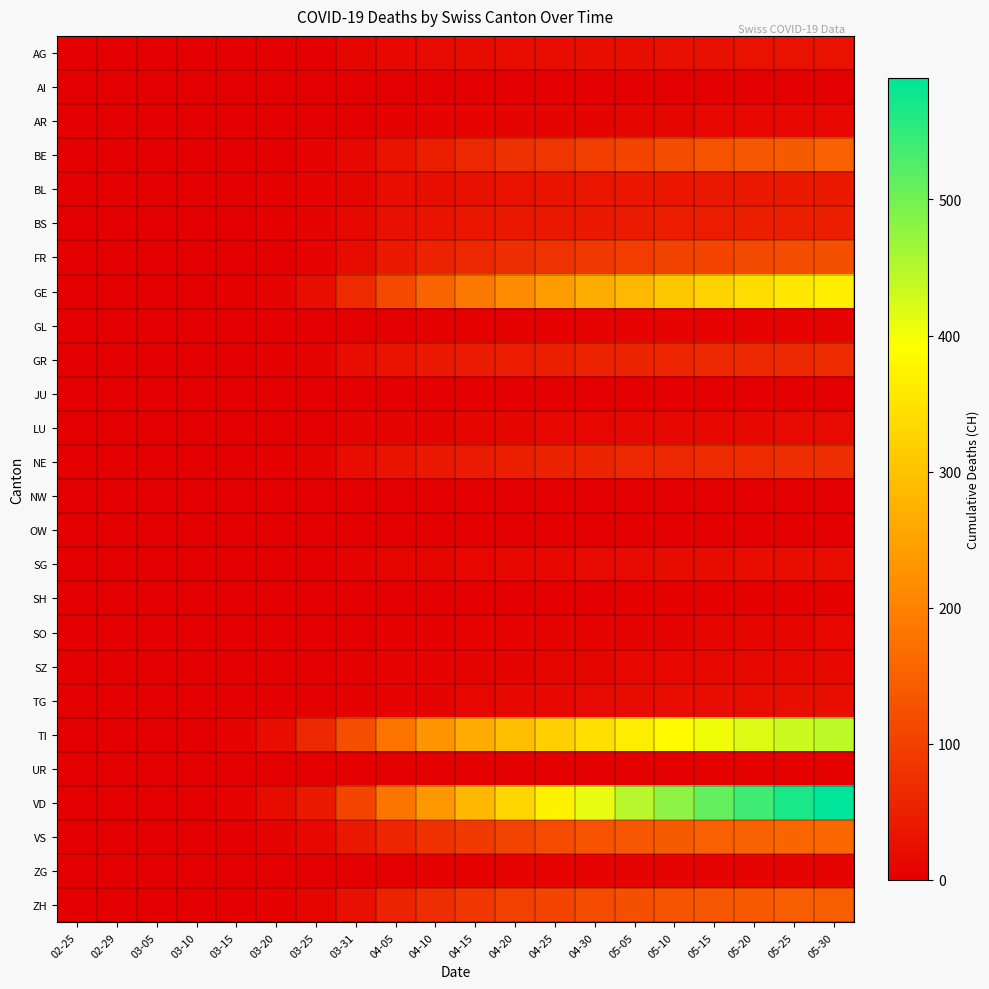

Between 03-20 and 05-05, which series saw the biggest shift?

VD